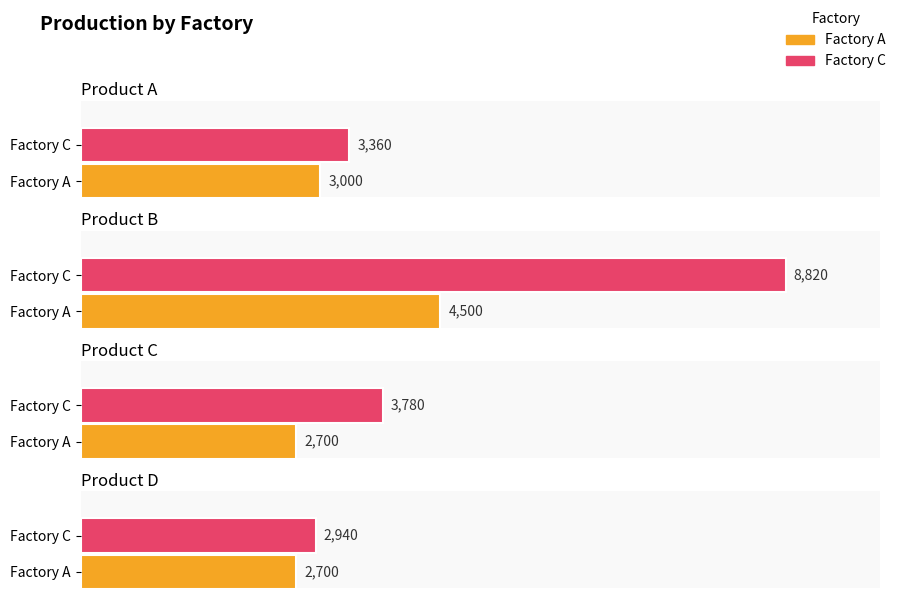

Which category has the highest value across all series?

Product B